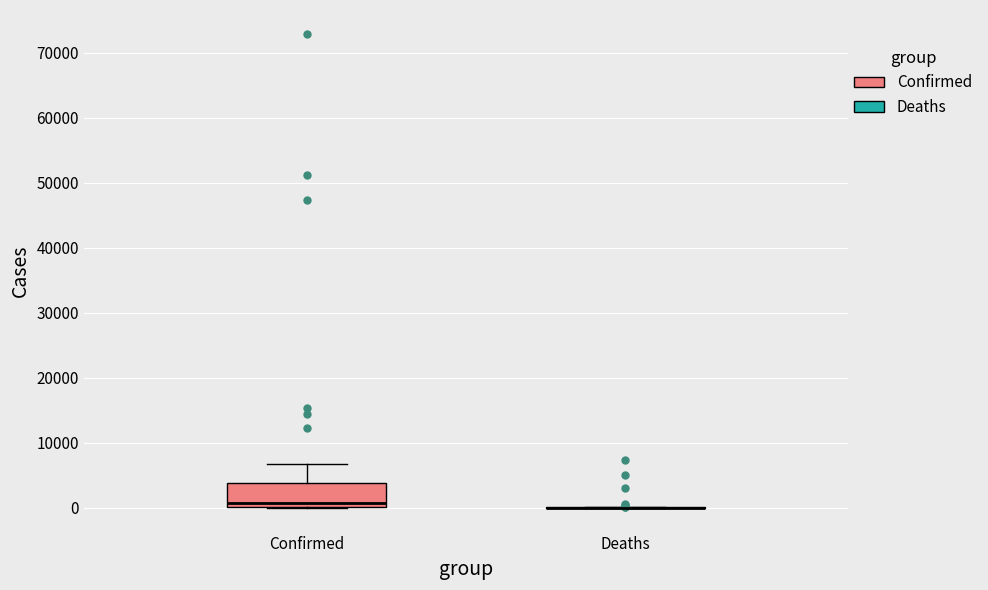

Where is the lower edge of the box for Confirmed on the y-axis? The values are not printed on the chart, so give them approximately, as read against the axis.

0